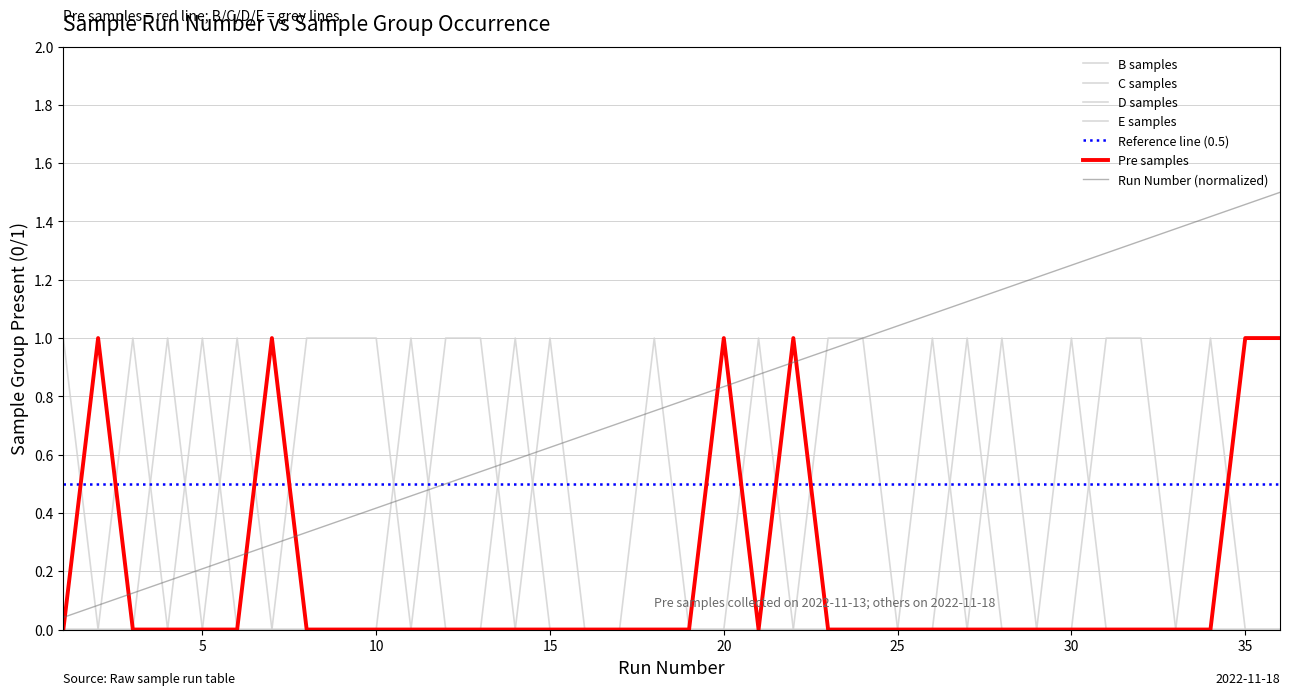

The B samples series shows 0.0 at 13. True or false?

True